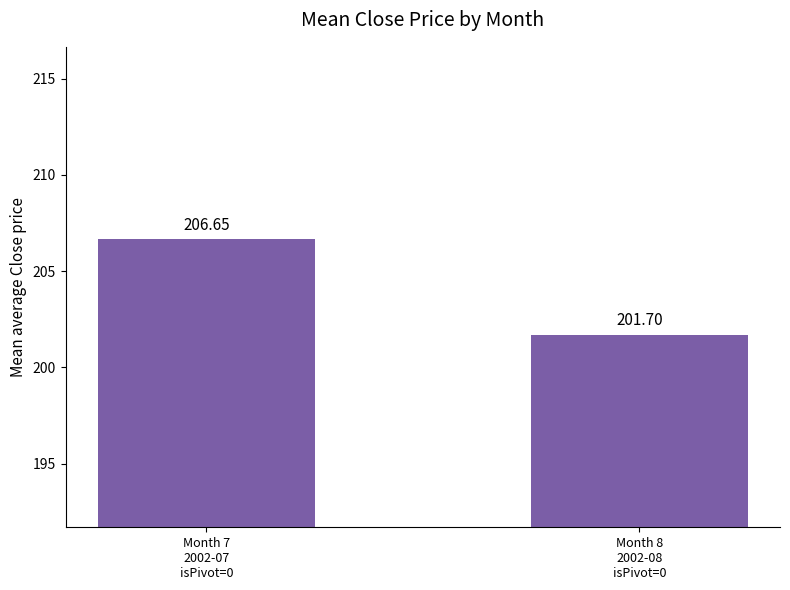

What is the sum of all values?

408.4